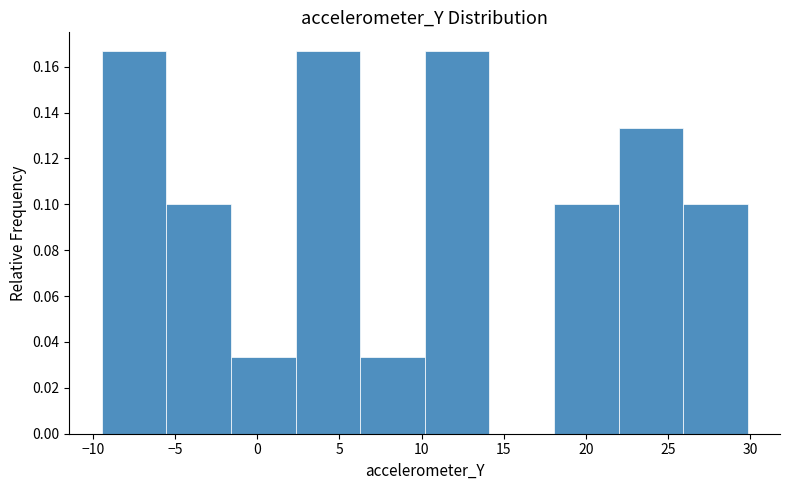

What is the height of the bar covering 18.0 to 22.0 on the x-axis? Neither the bar edges nor the heights are printed on the chart, so give them approximately, as read against the axes.

0.100